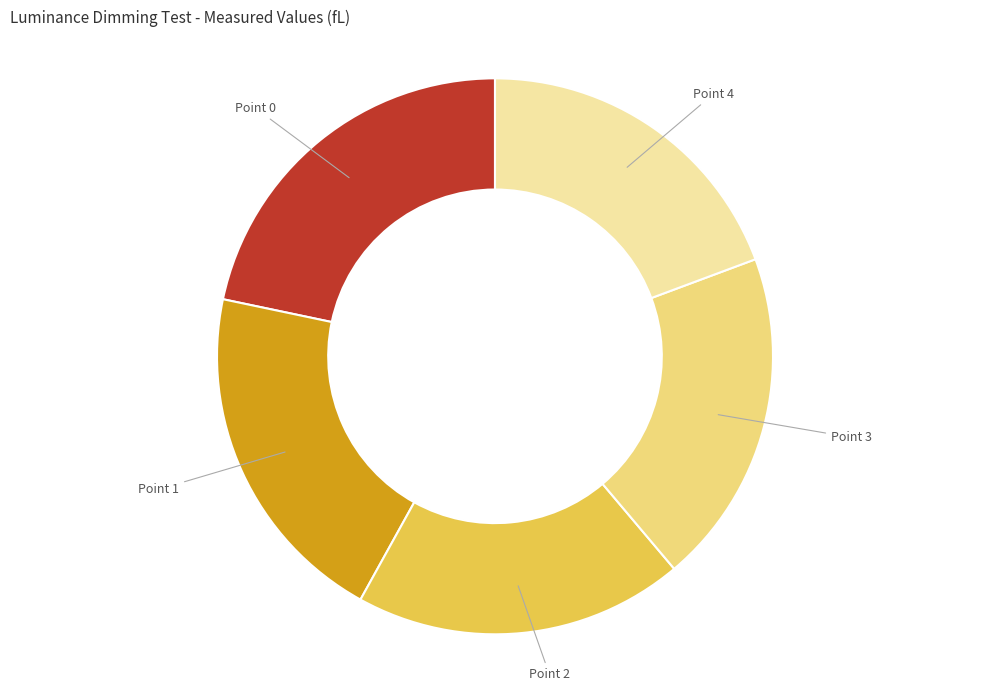

Does any single category account for the majority?

No